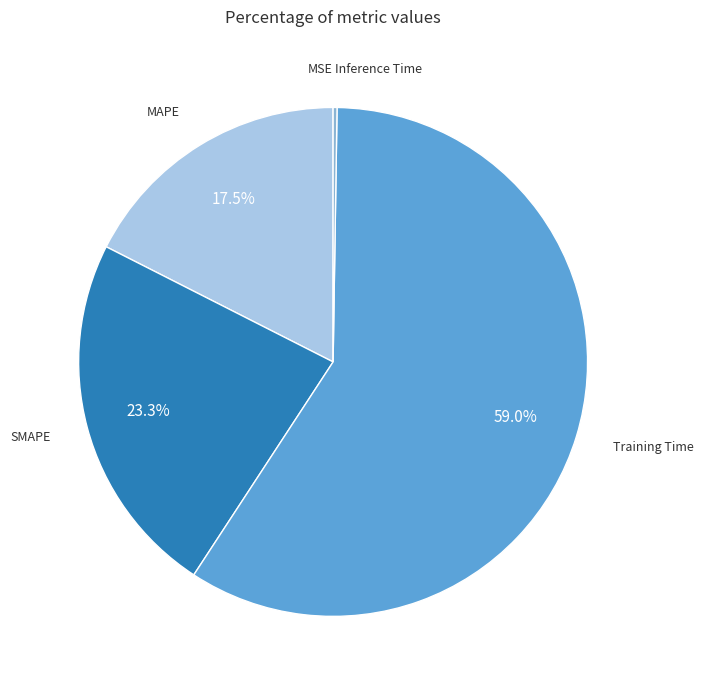

Which category has the biggest portion of the pie?

Training Time